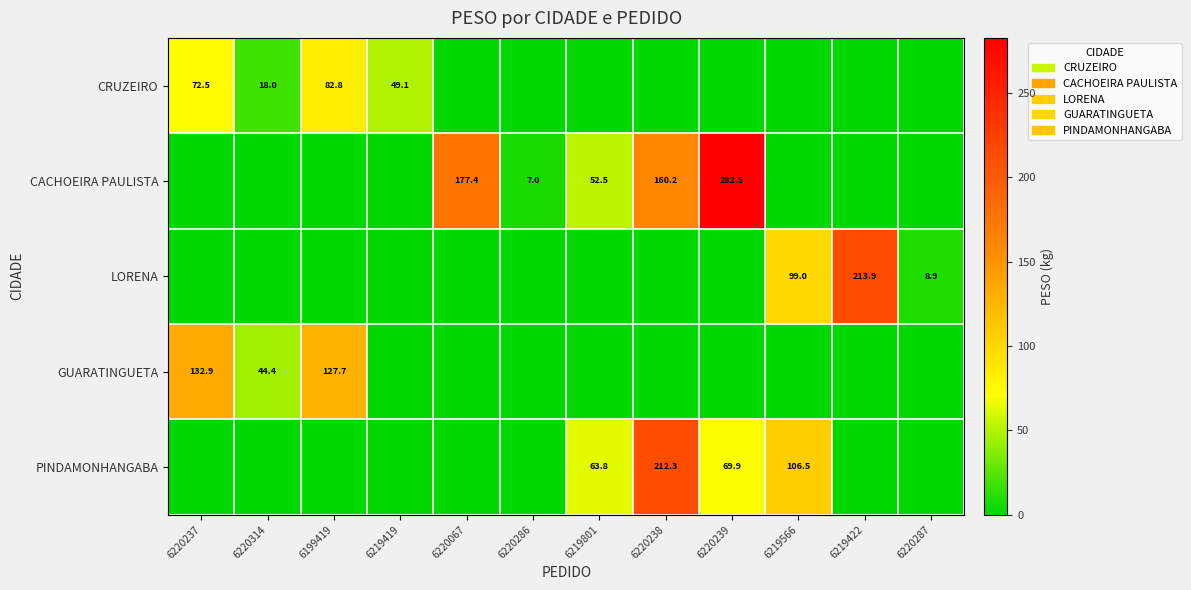

What is the spread (max minus min) of values at 6220067?

177.4